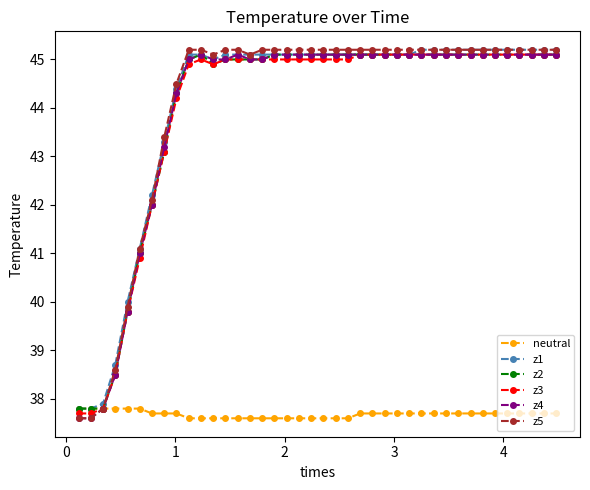

What is the average value of the z5 series?

44.1